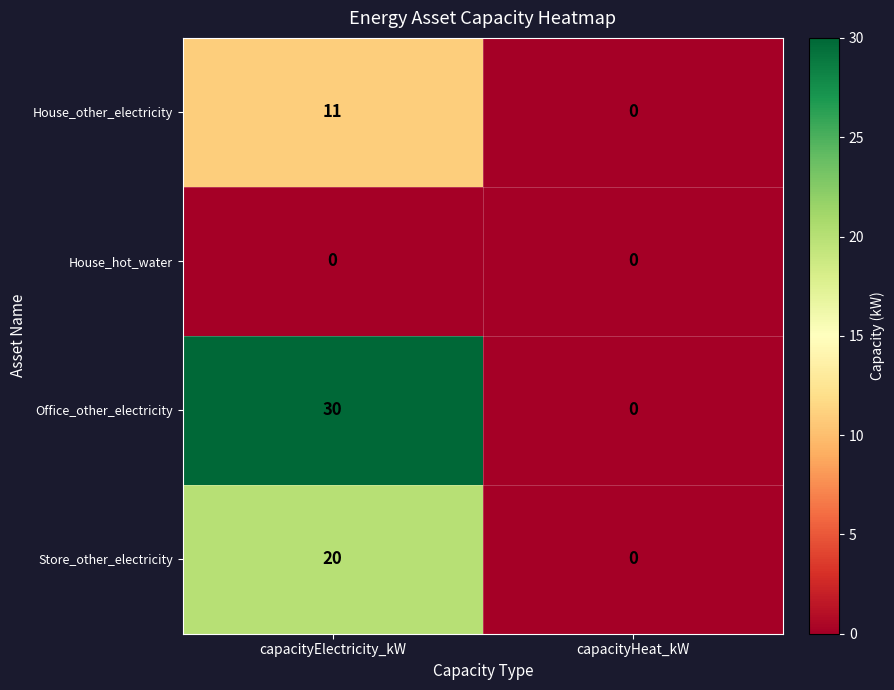

Reading left to right, what are all the values shown in this chart?

House_other_electricity: 11	0
House_hot_water: 0	0
Office_other_electricity: 30	0
Store_other_electricity: 20	0